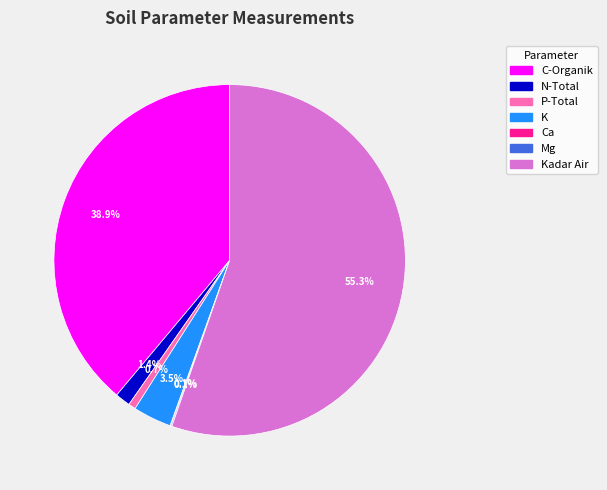

What is the largest slice in the pie chart?

Kadar Air